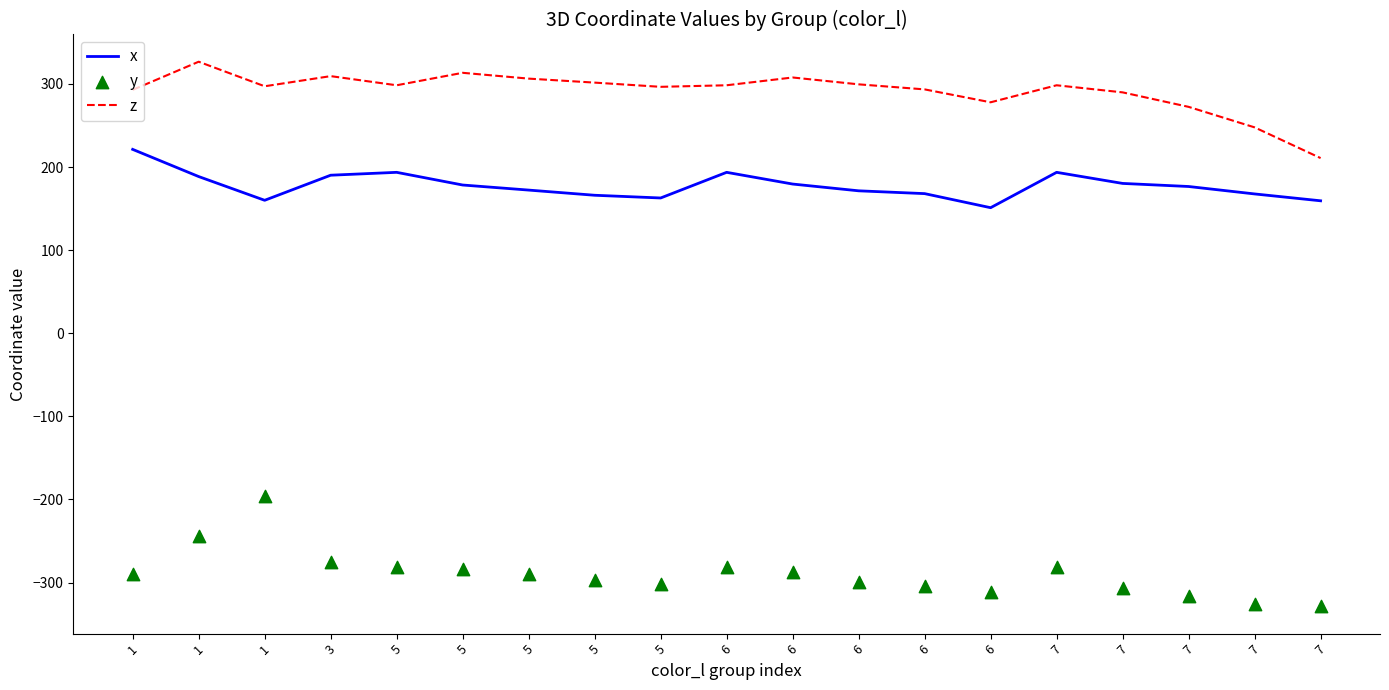

Which series has the largest total across all categories?

z